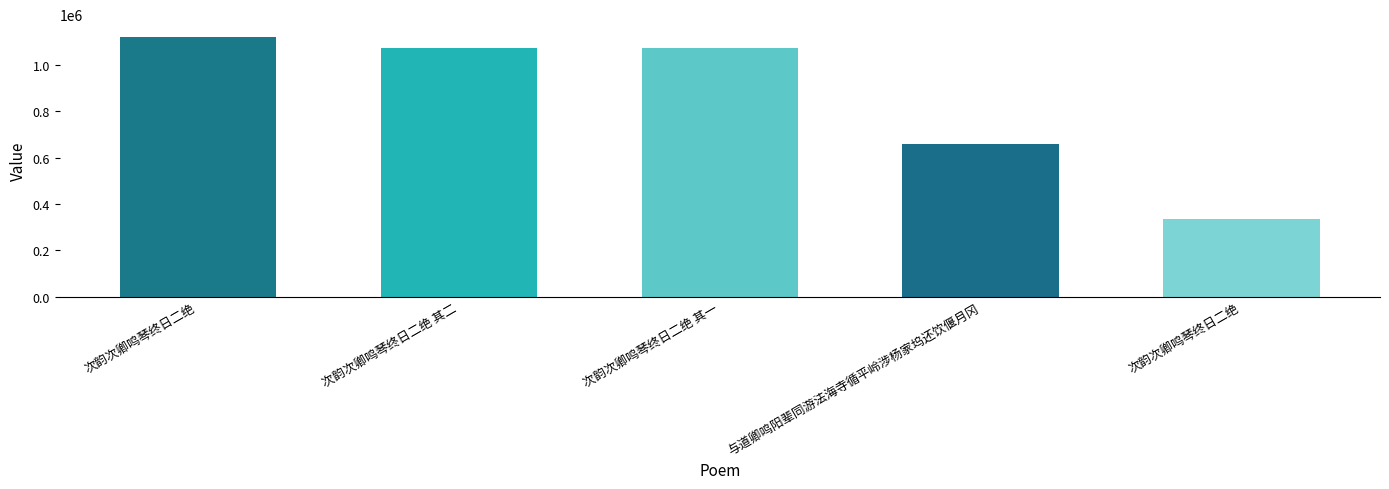

How many values are below 1074819?

2